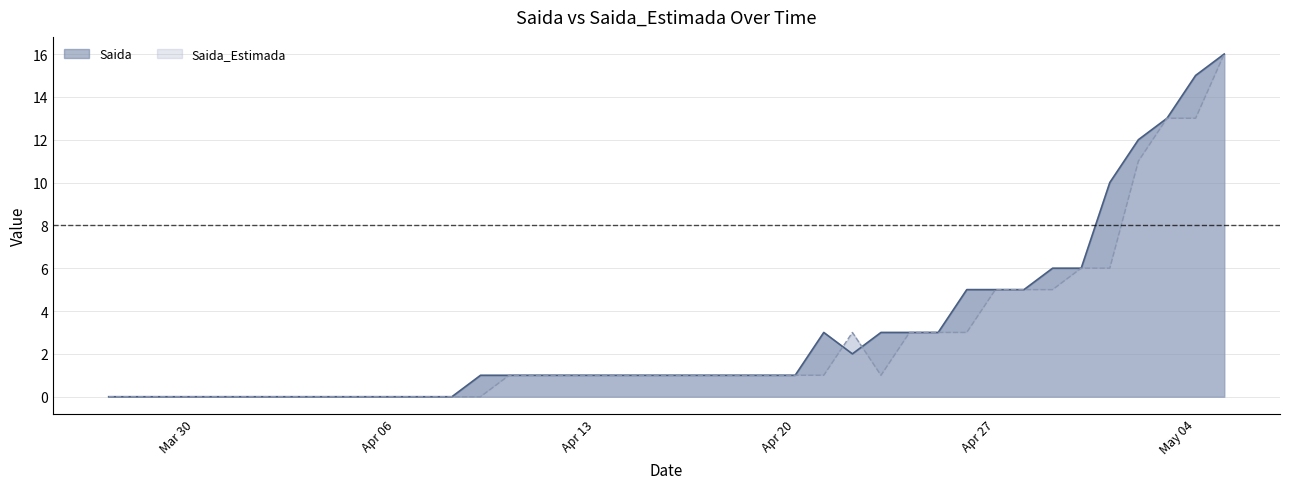

Which series has the widest spread of values?

Saida